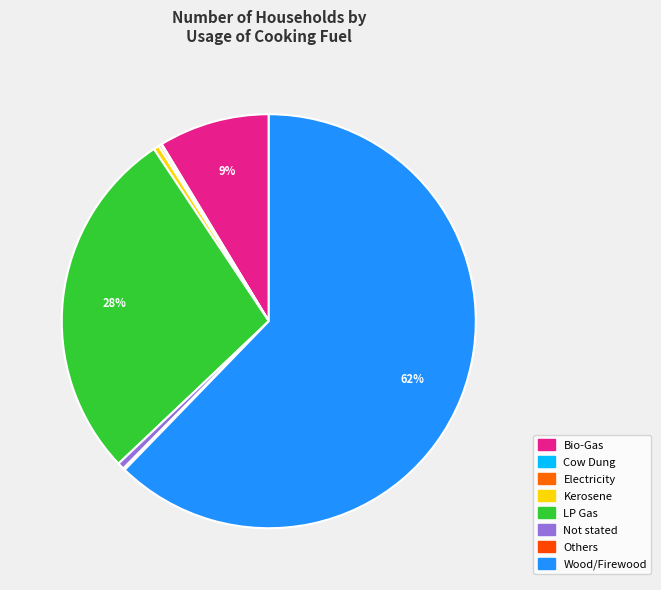

Which slice is the smallest?

Cow Dung